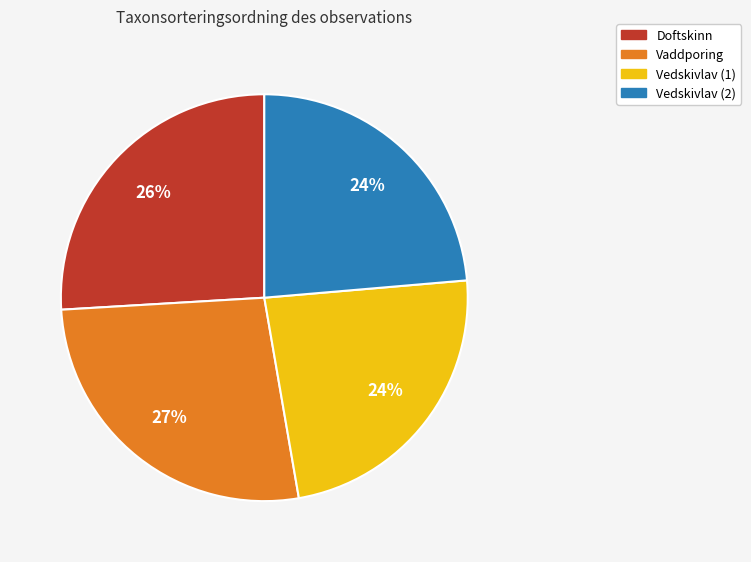

To the nearest percent, what is the difference between the largest and smallest slice percentages?

3%